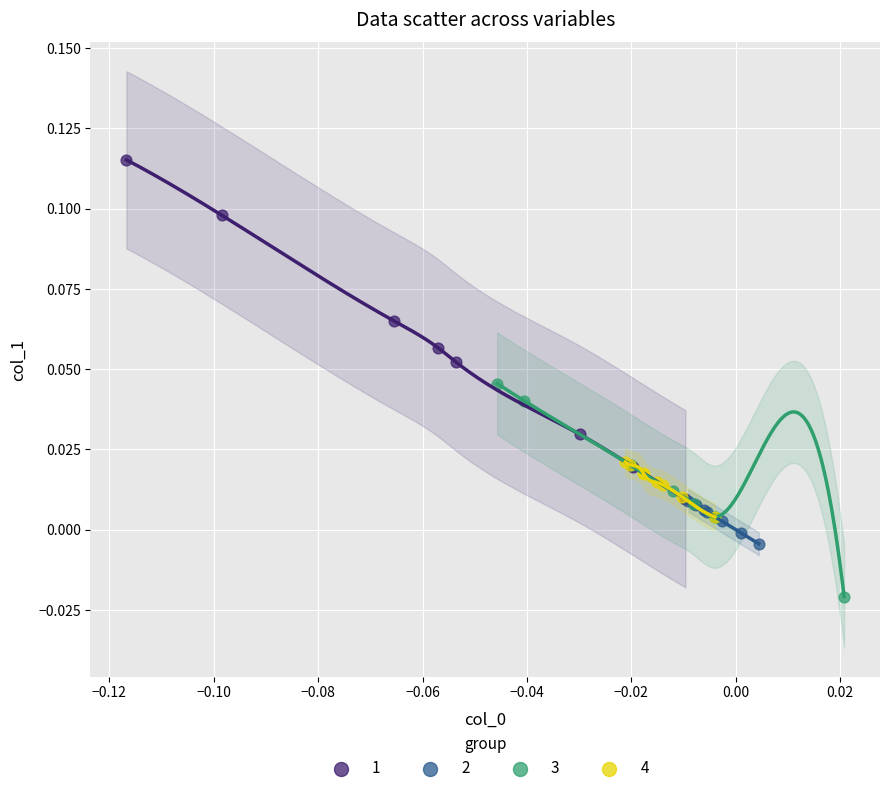

Which series has the largest Y range (max minus min)?

1